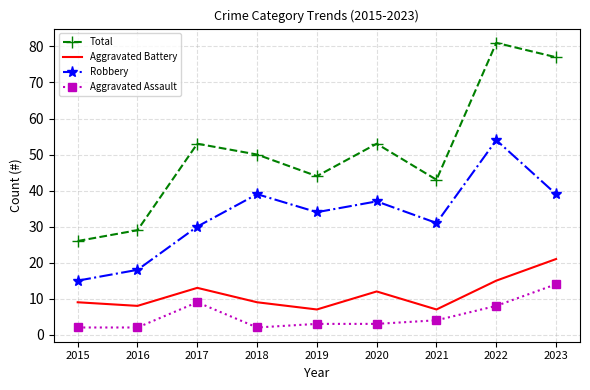

At how many categories does at least one series exceed 13?

9